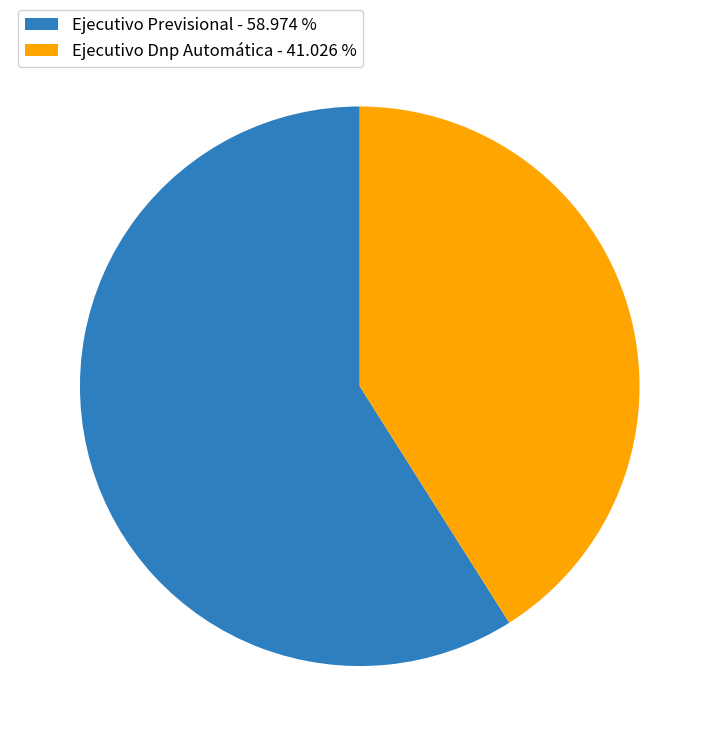

Does Ejecutivo Previsional account for over 50% of the chart?

Yes